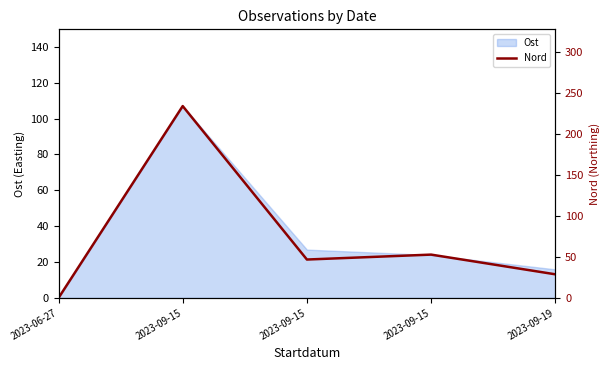

Read the value at 2023-09-15.

52.8